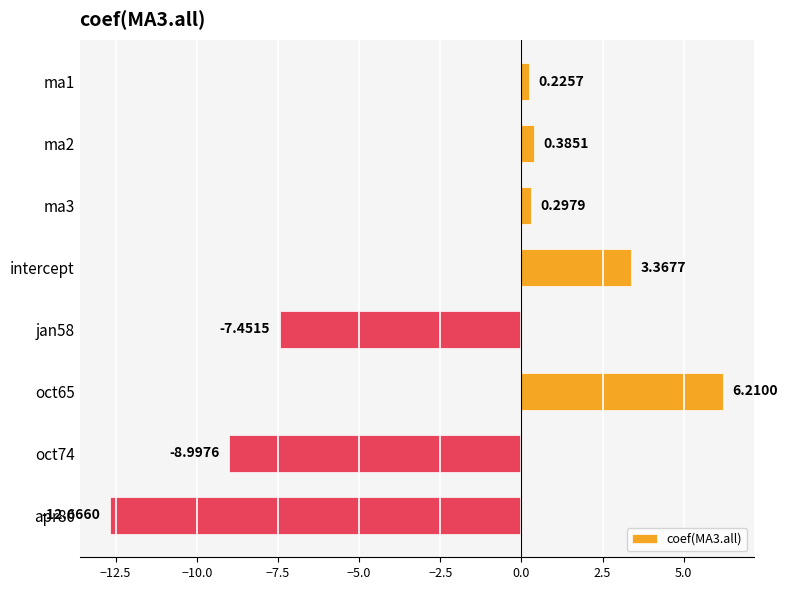

What is the difference between the maximum and minimum values?

18.9